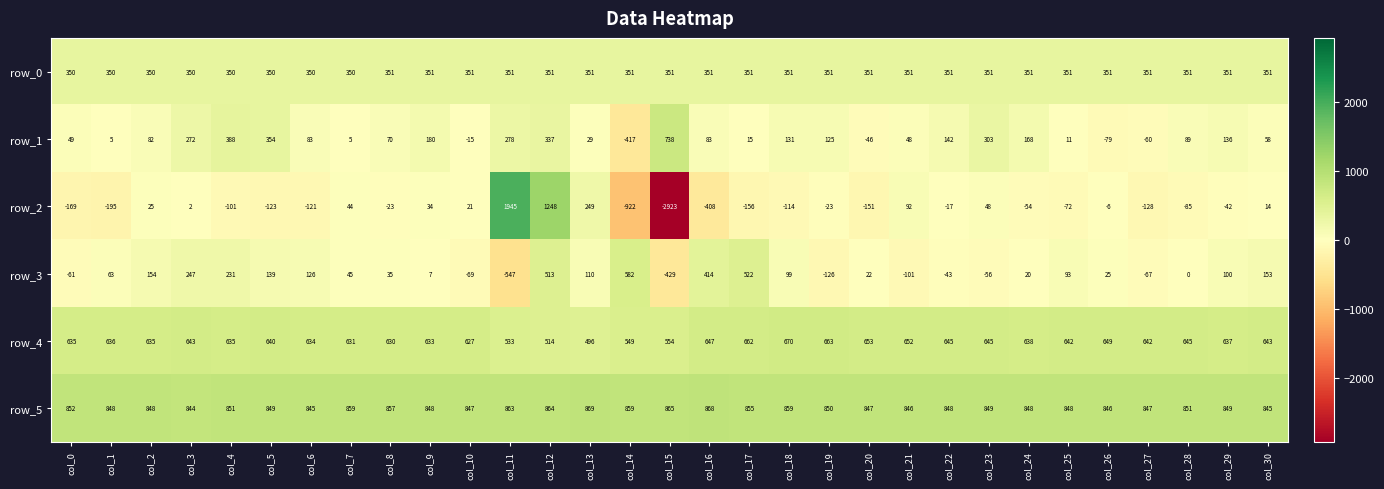

Between col_18 and col_28, which series saw the biggest shift?

row_3